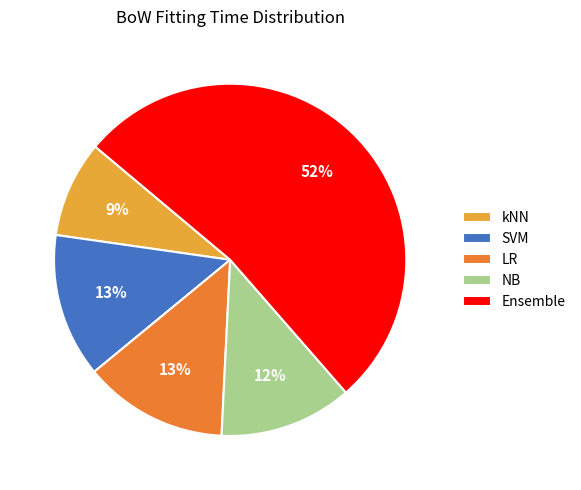

To the nearest percent, what portion does NB represent?

12%